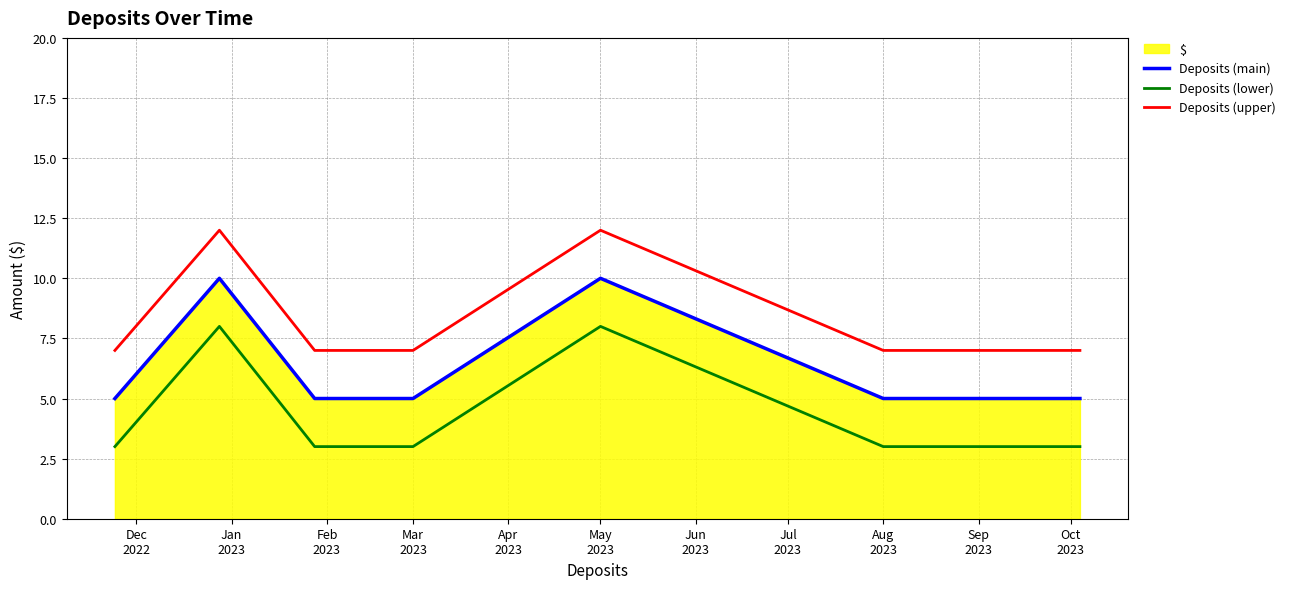

How many distinct data groups are displayed?

3